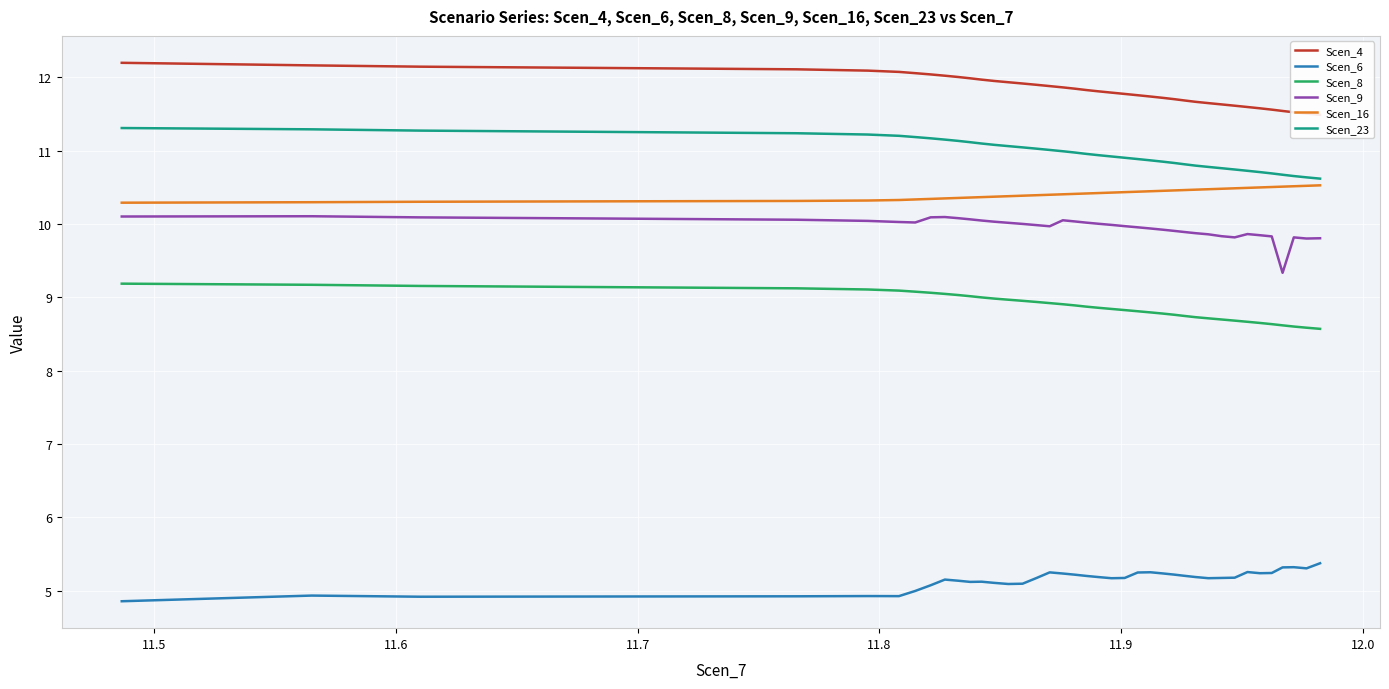

What are all the series names shown in the legend?

Scen_4, Scen_6, Scen_8, Scen_9, Scen_16, Scen_23